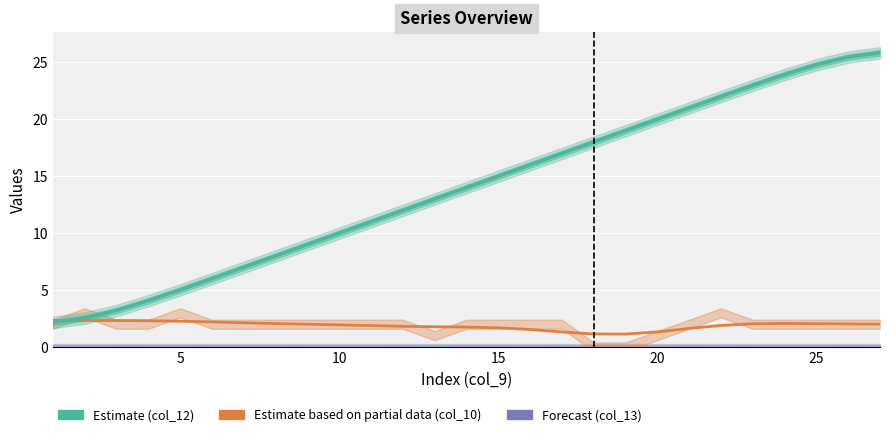

How many lines are shown in the chart?

3